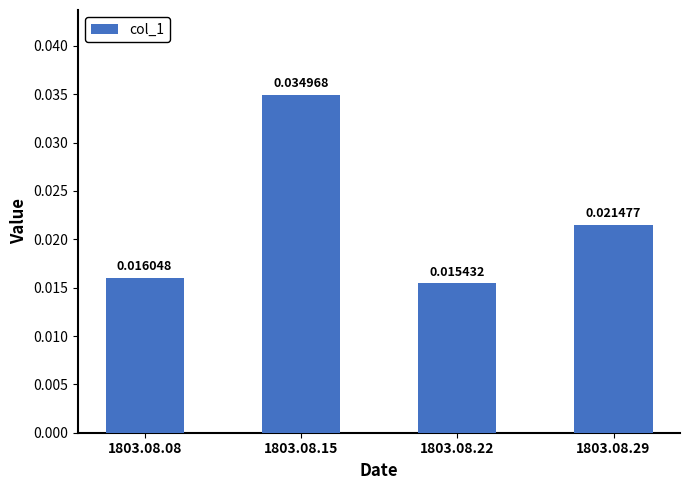

Which category has the lowest value across all series?

1803.08.22